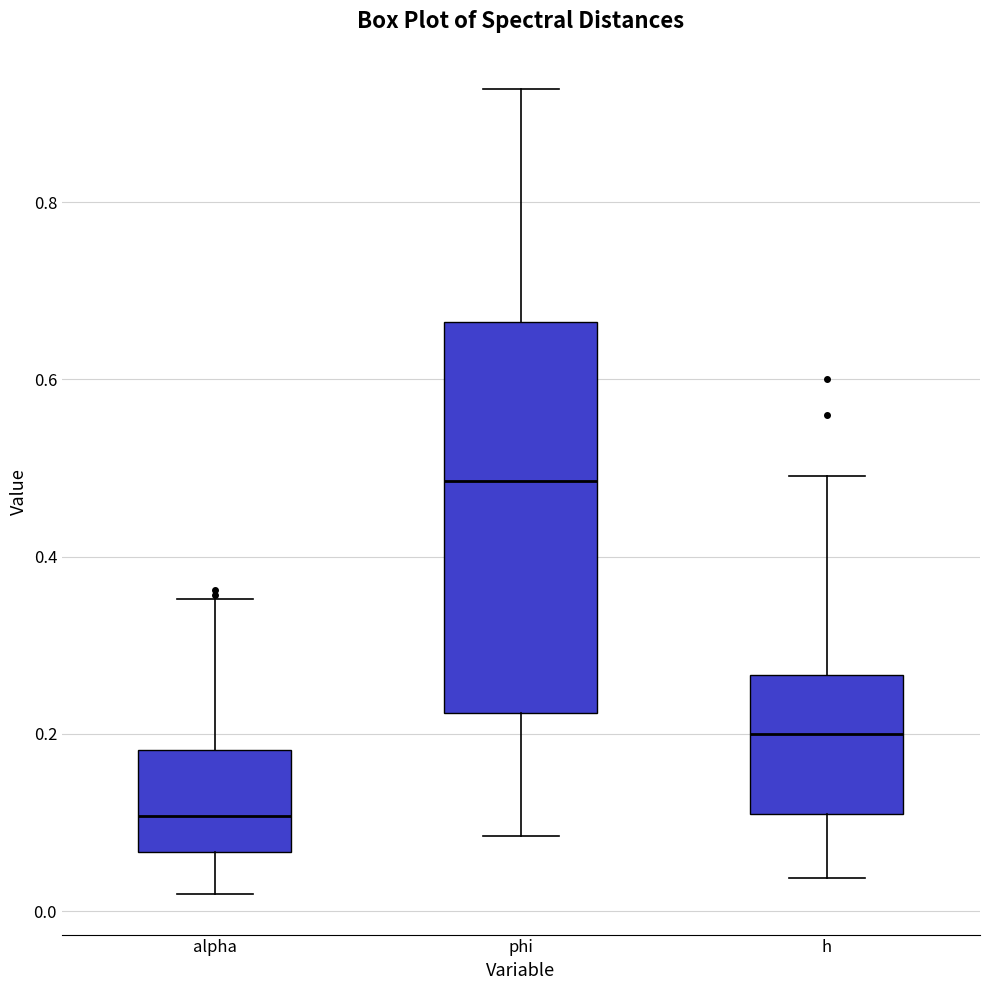

Comparing the boxes themselves (not the whiskers), which one is the tallest?

phi